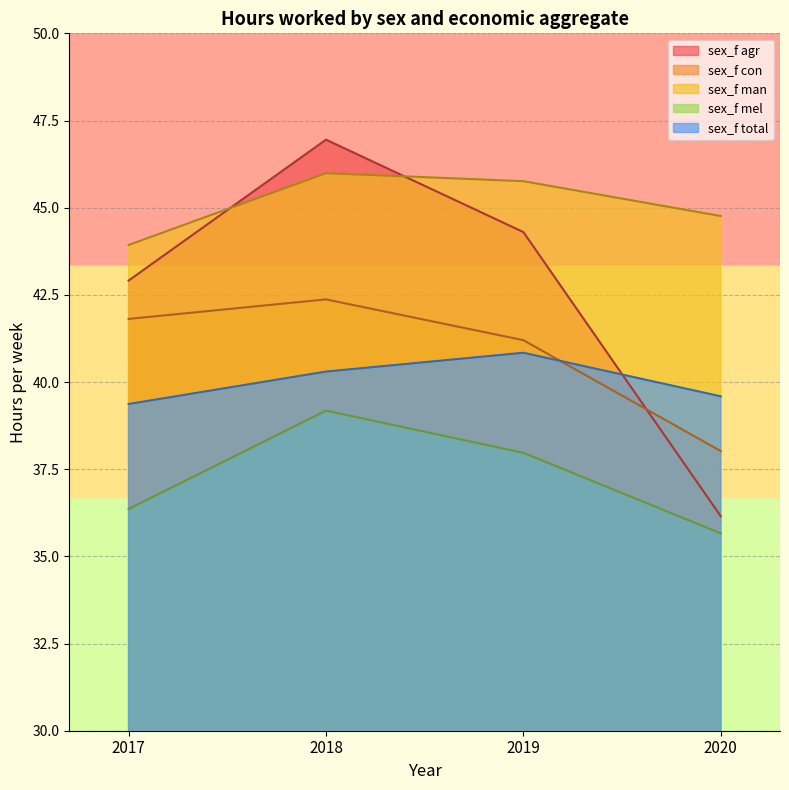

True or false: sex_f man and sex_f total cross at least once.

False